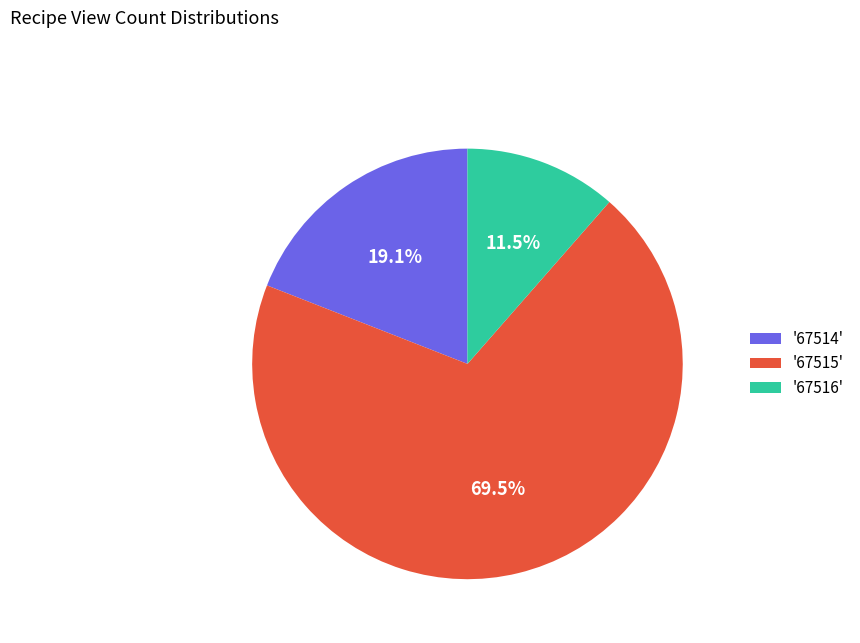

What is the total percentage of '67515' and '67516'?

80.9%